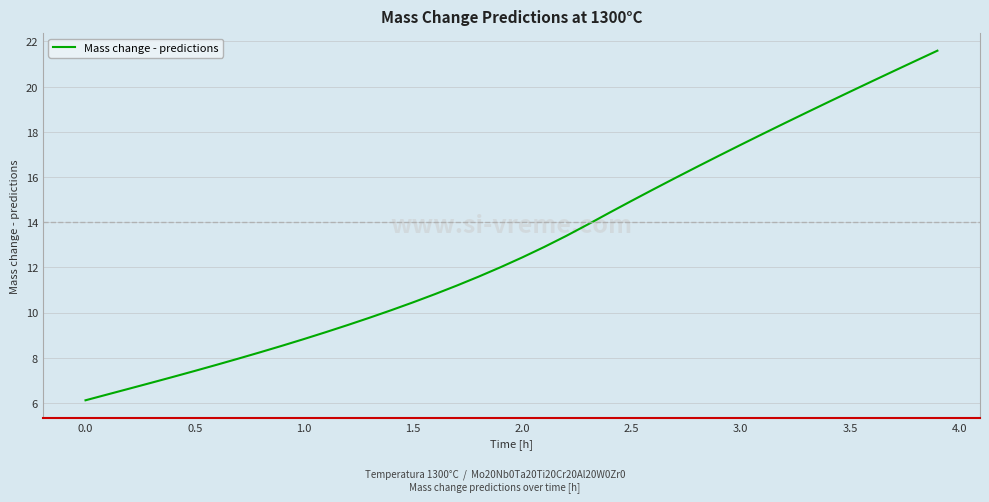

What is the difference between the maximum and minimum values?

15.5